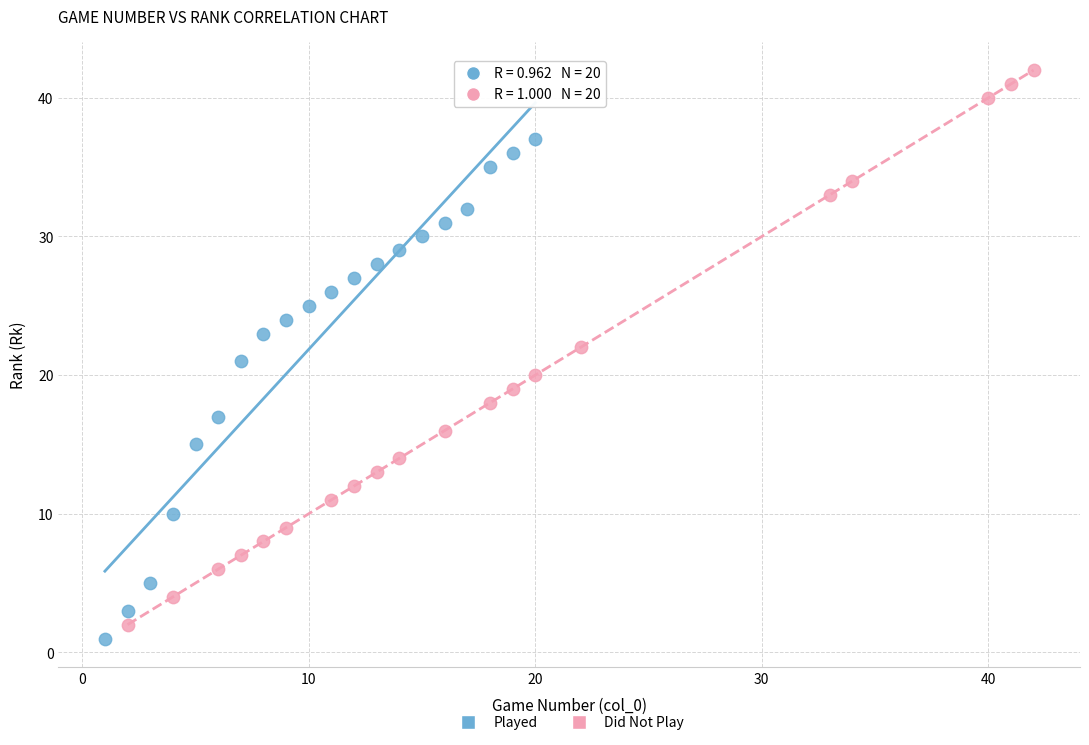

Which series has the widest spread of Y values?

Did Not Play